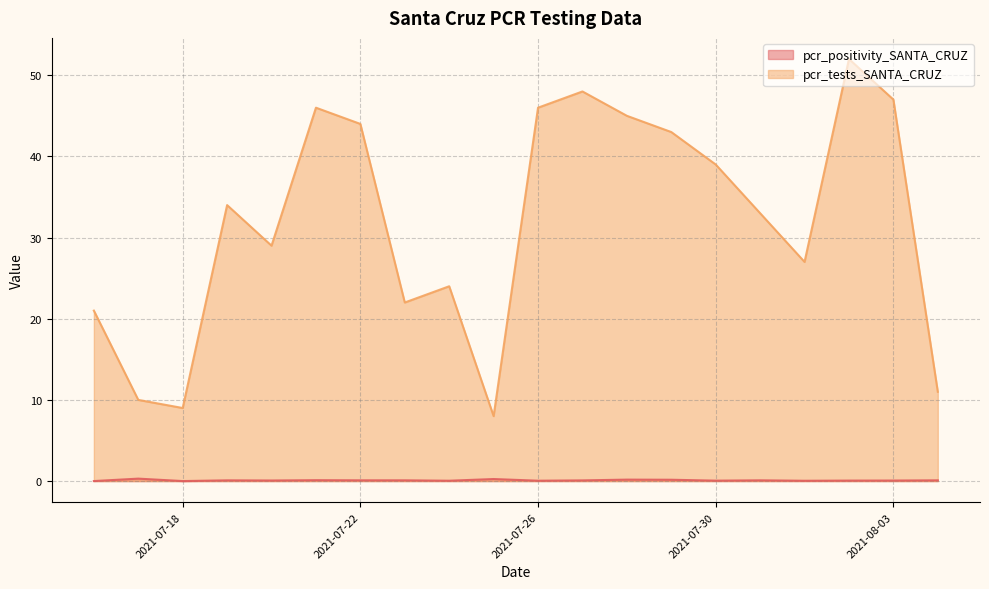

Which series has the widest spread of values?

pcr_tests_SANTA_CRUZ